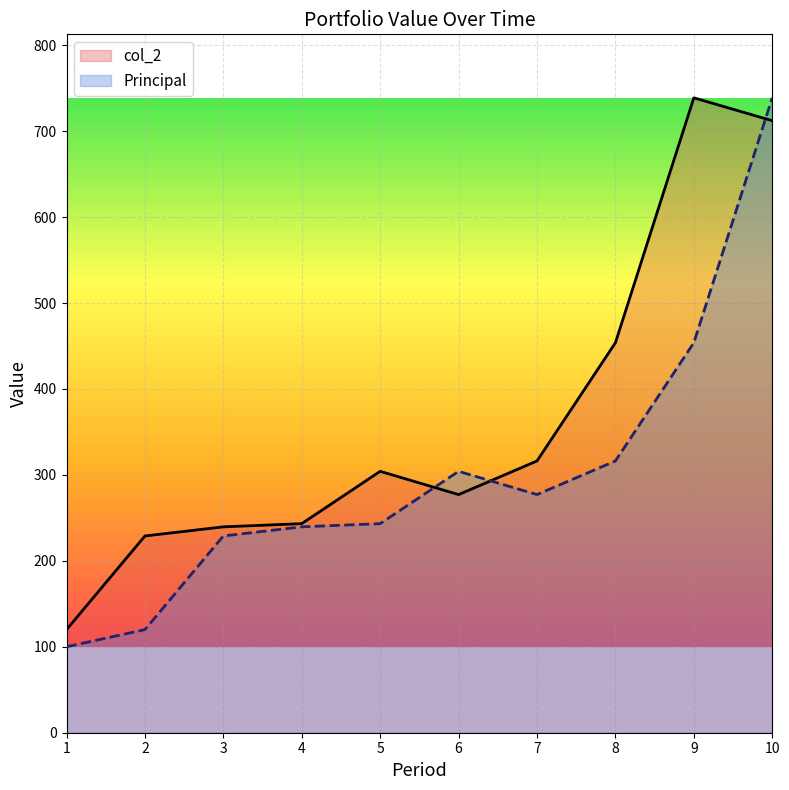

What is the sum of all Principal values?

3021.7